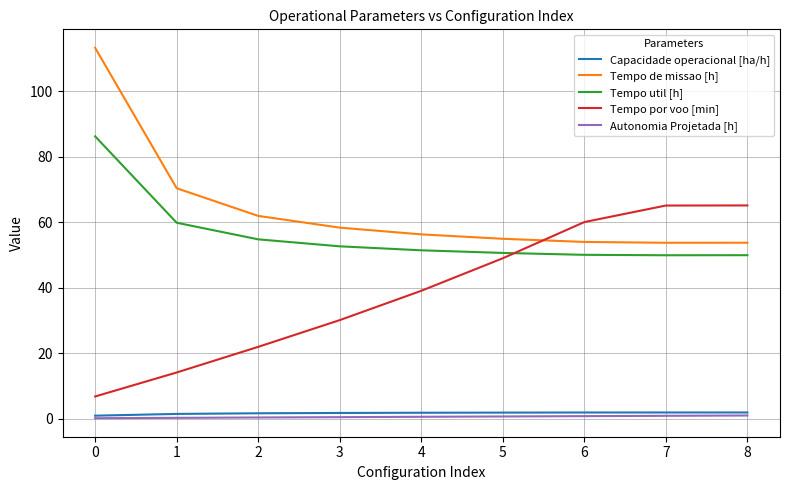

Which series has the largest total across all categories?

Tempo de missao [h]